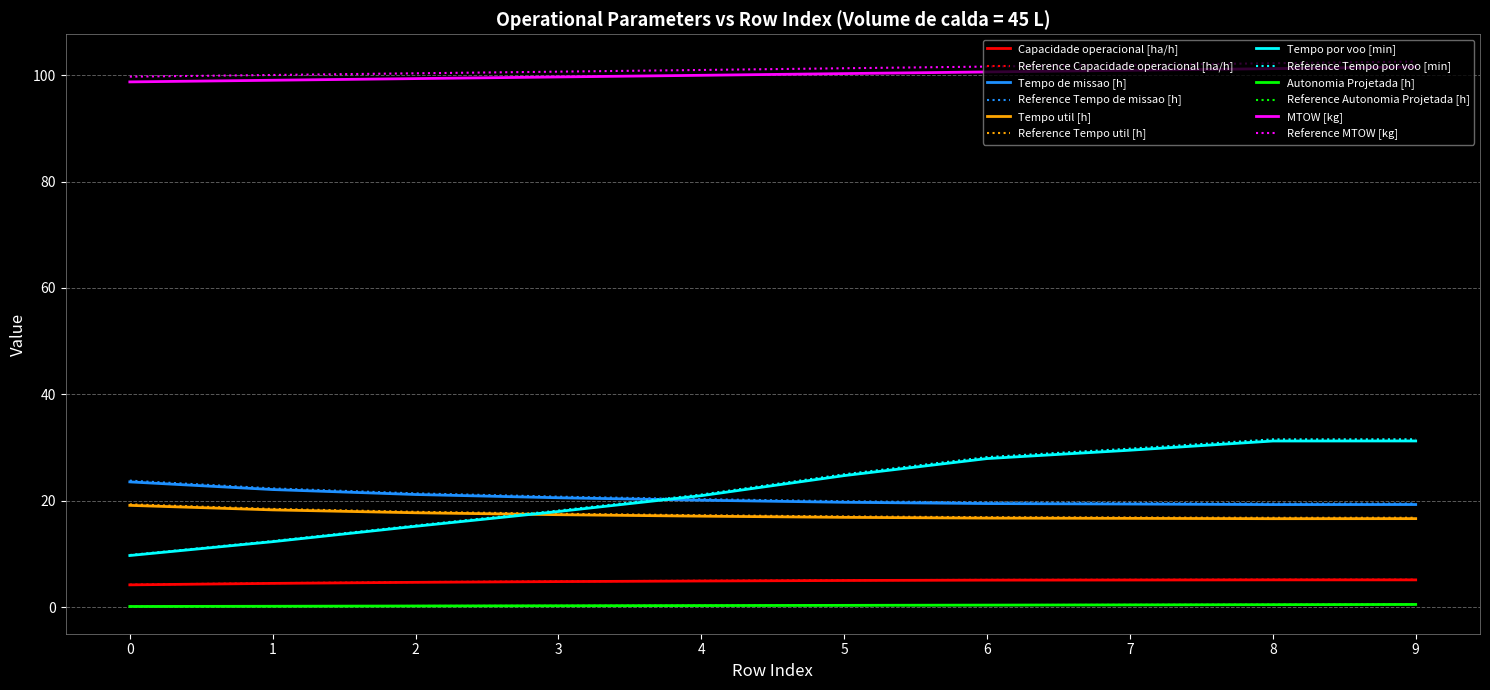

Which series has the widest spread of values?

Reference Tempo por voo [min]